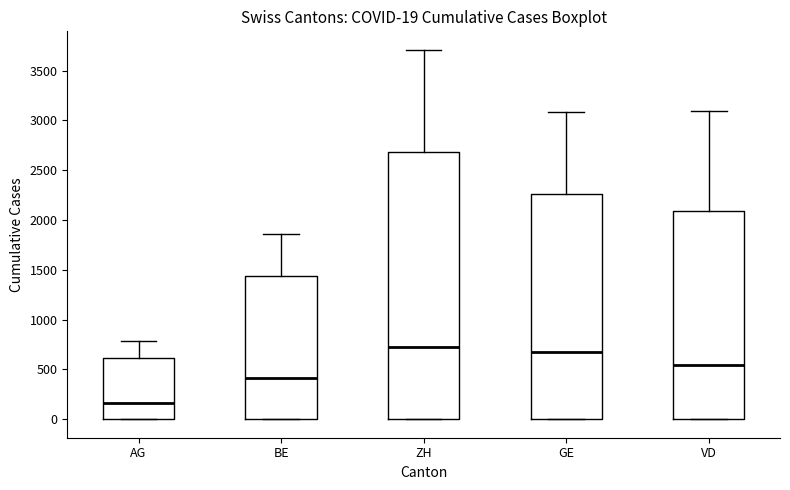

Comparing the boxes themselves (not the whiskers), which one is the tallest?

ZH